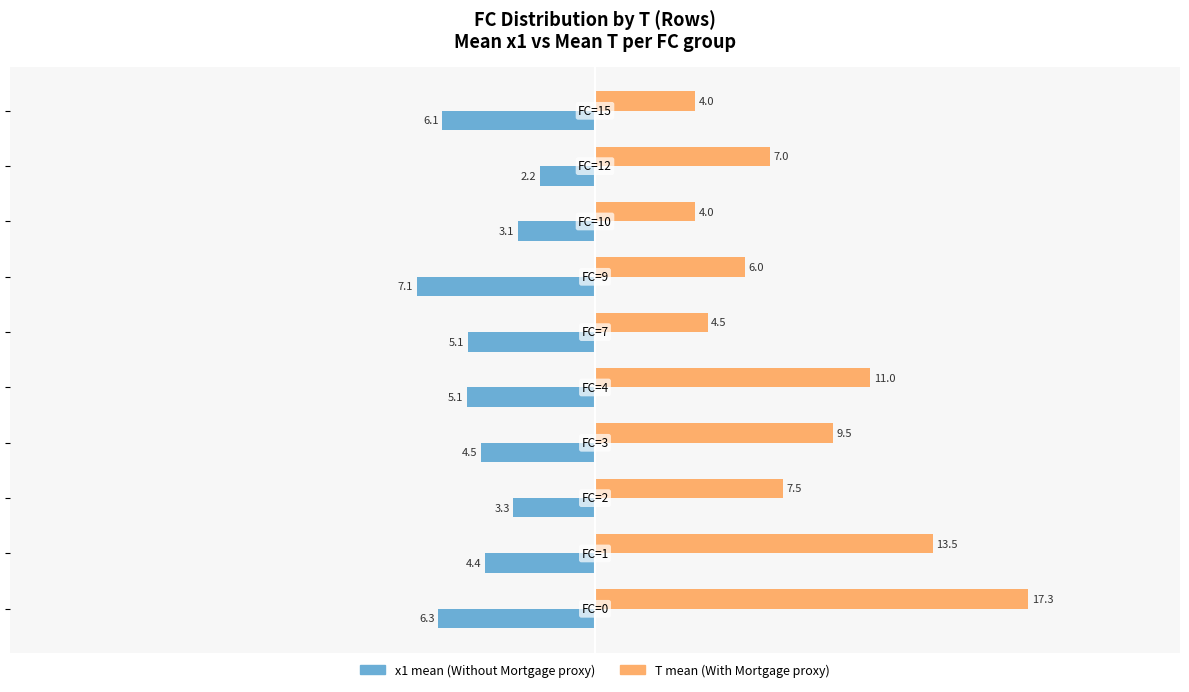

What is the minimum value shown in the chart?

-7.1